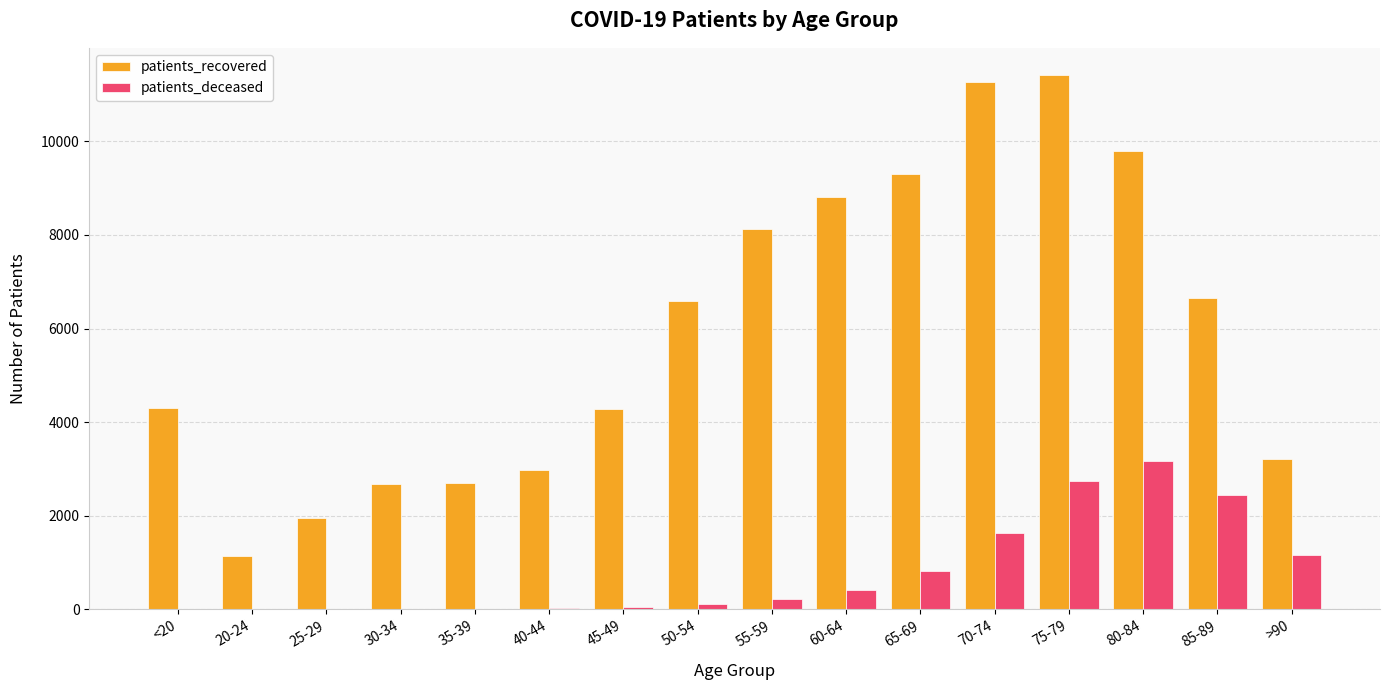

How many data points does each series have?

16